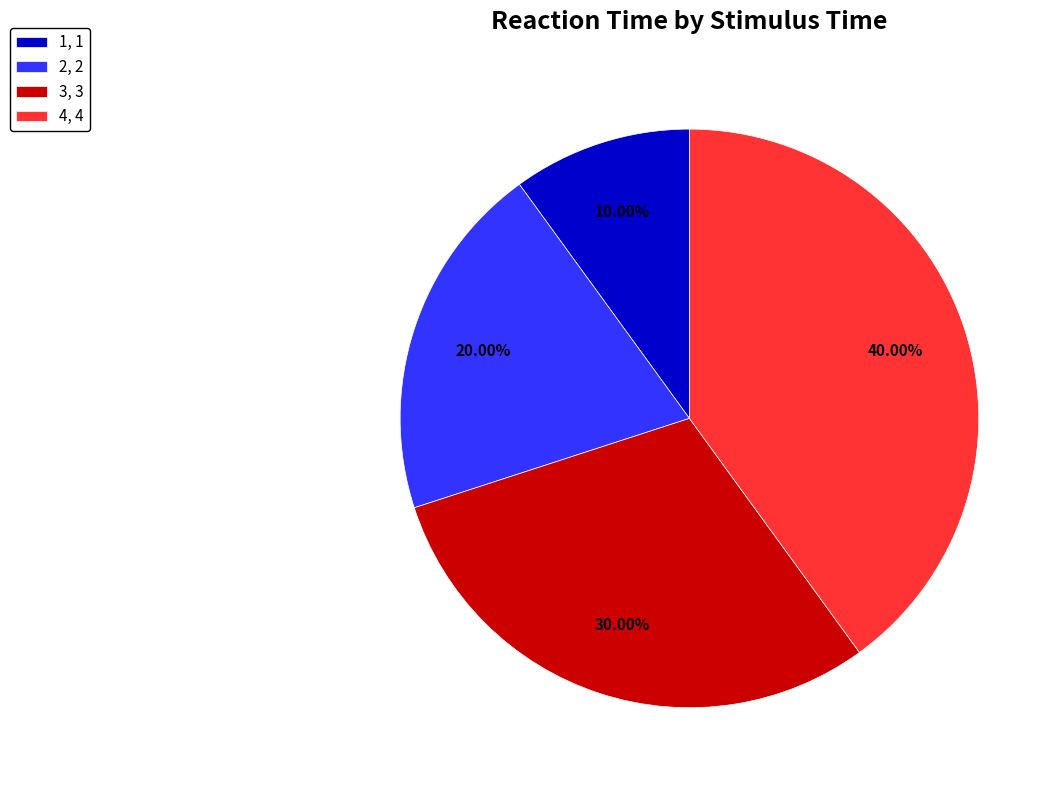

Between 3 and 2, which is larger?

3